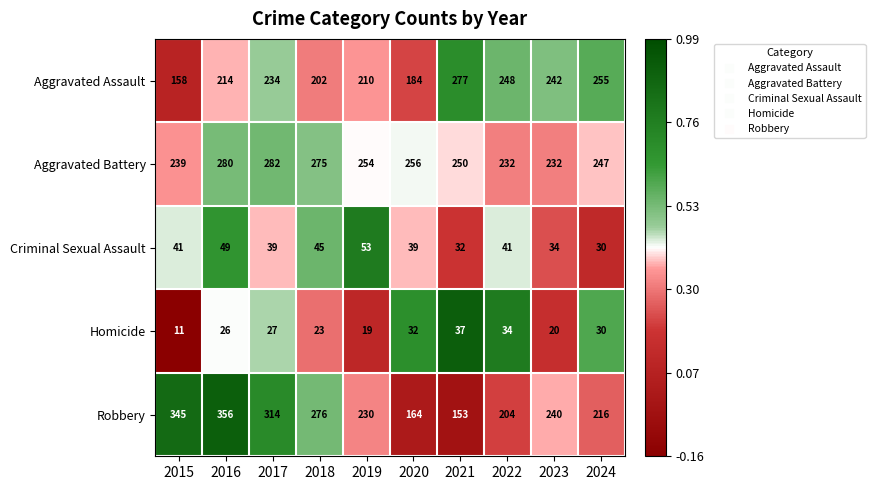

Which category has the highest value across all series?

2016